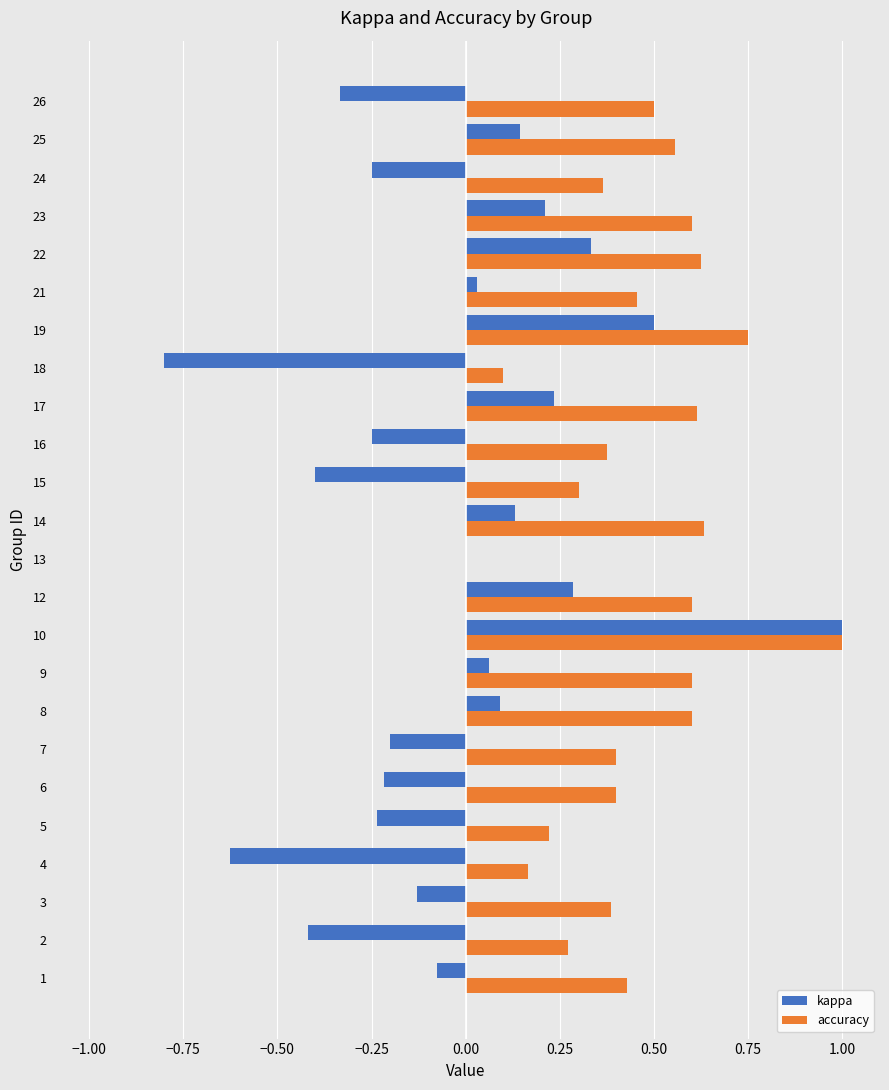

What is the highest value of the kappa series?

1.0